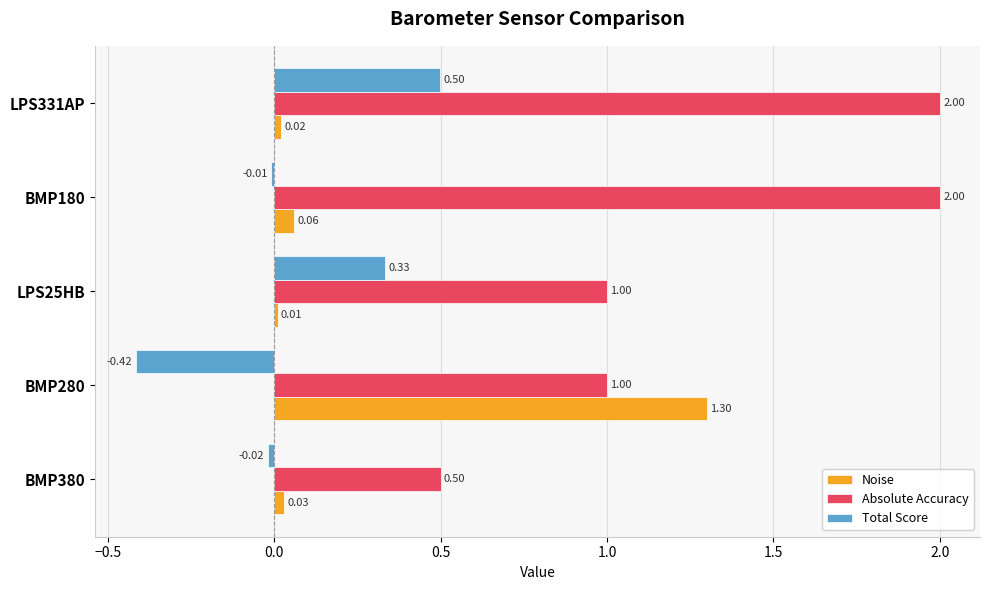

What is the spread (max minus min) of values at LPS25HB?

1.0